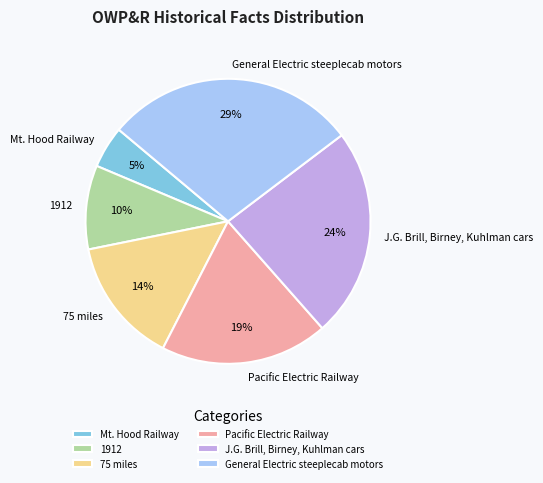

How many segments does this pie chart have?

6